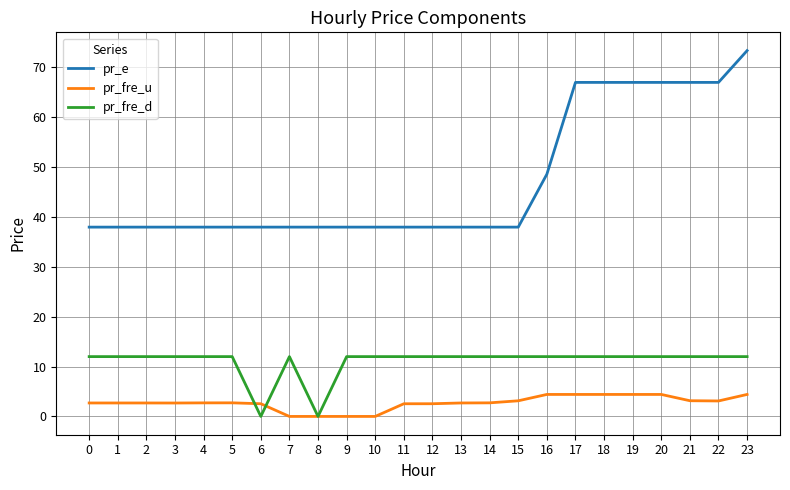

Is it true that pr_e equals 38.0 at 6?

True